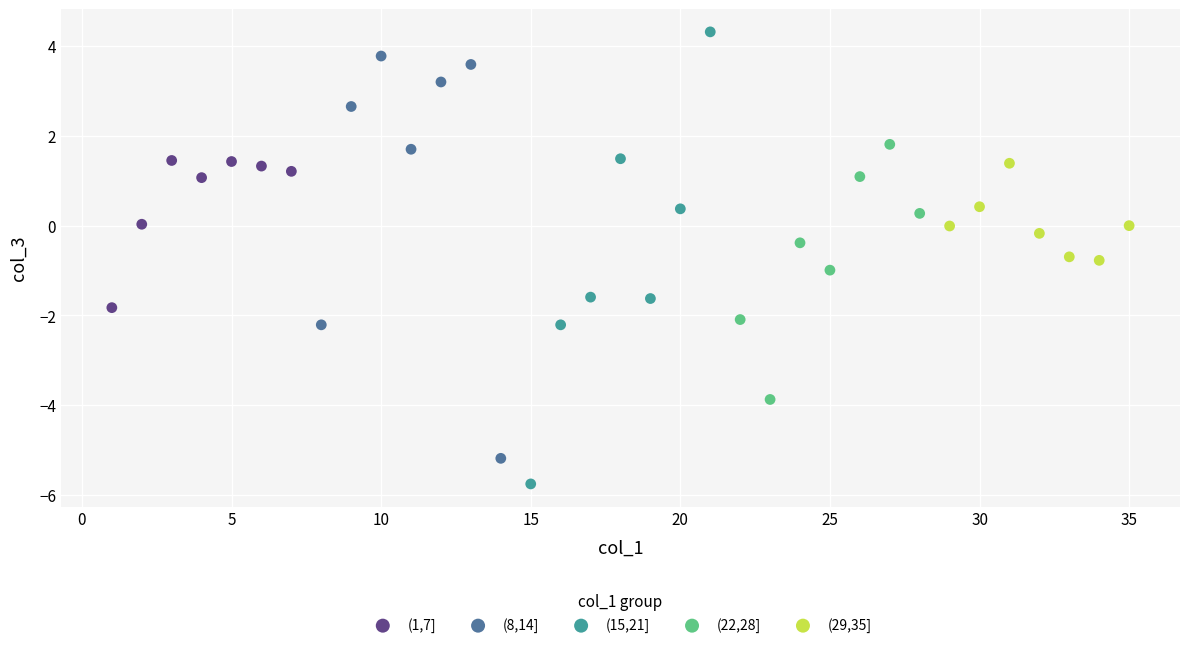

Which series has the widest spread of Y values?

(15,21]